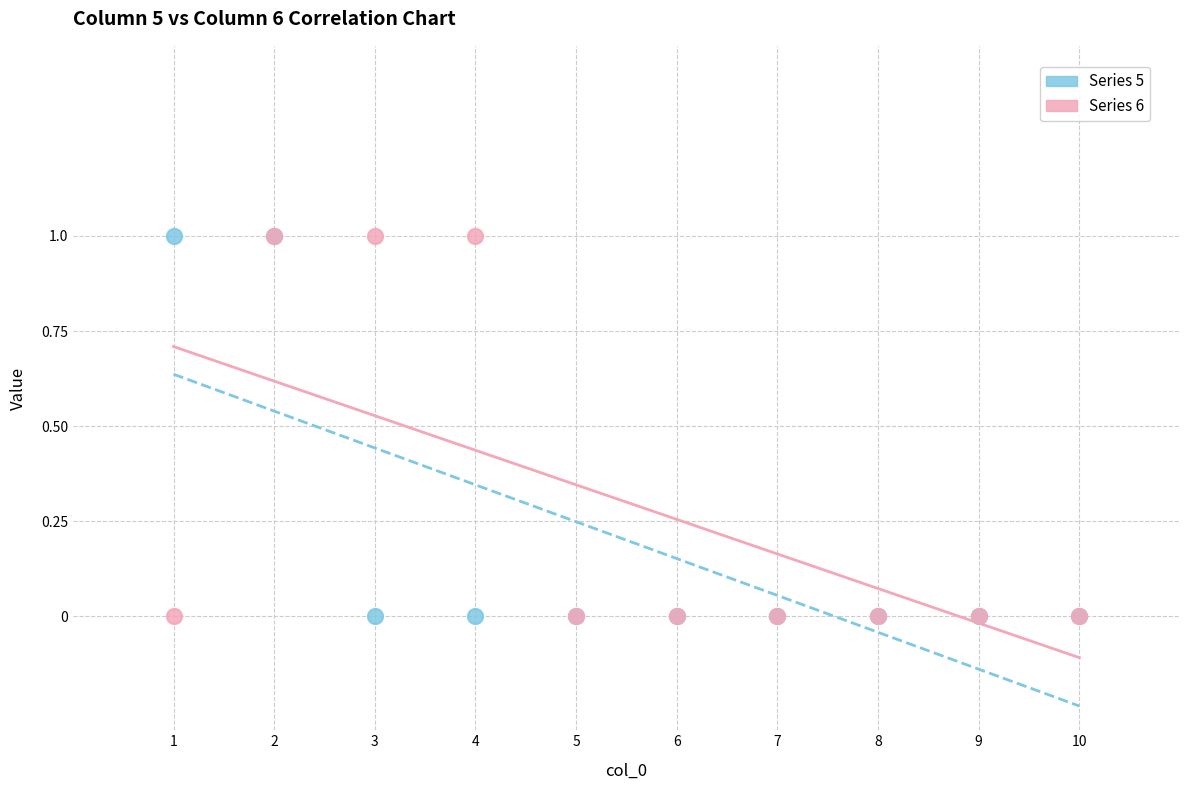

What are all the series names shown in the legend?

Series 5, Series 6